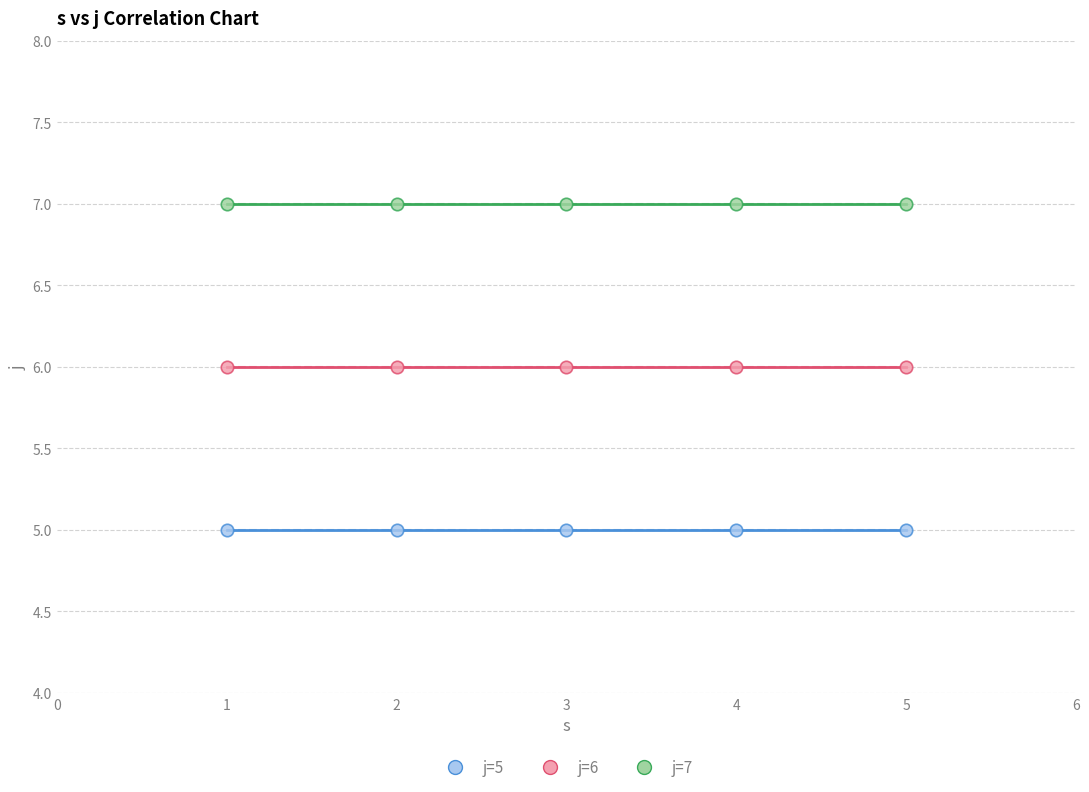

Which series contains the highest Y value?

j=7